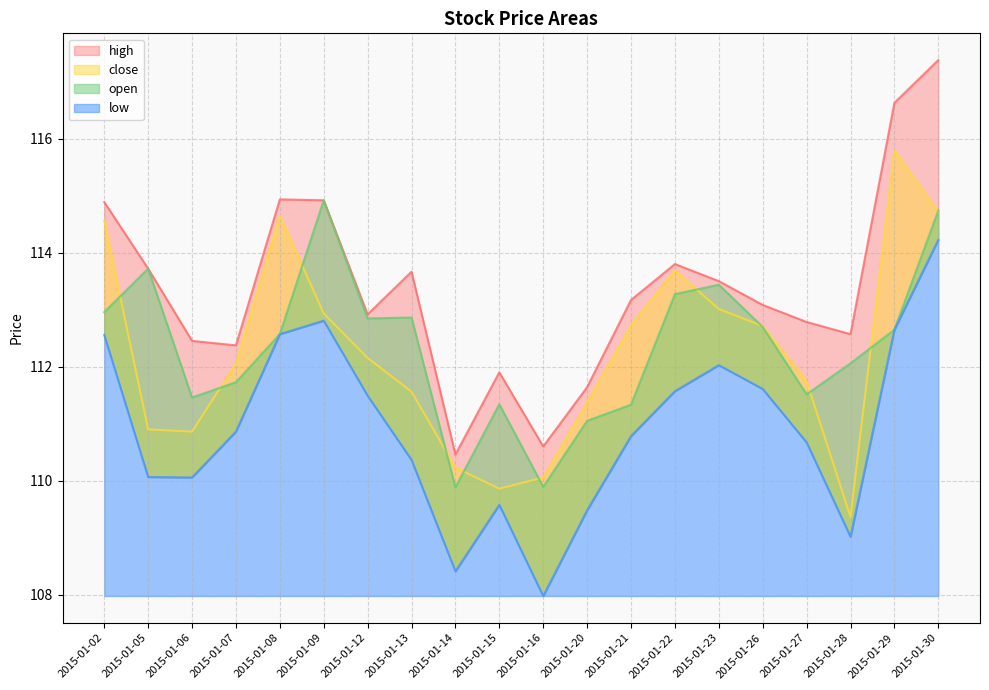

What is the average value of the close series?

112.3